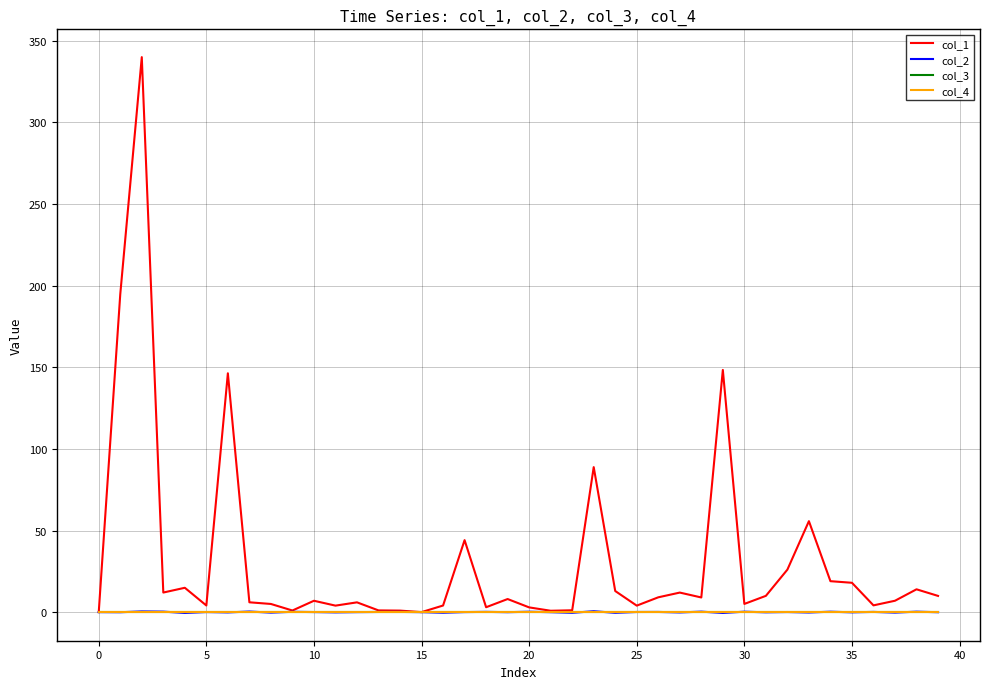

Is this an area chart (filled region under the line)?

No